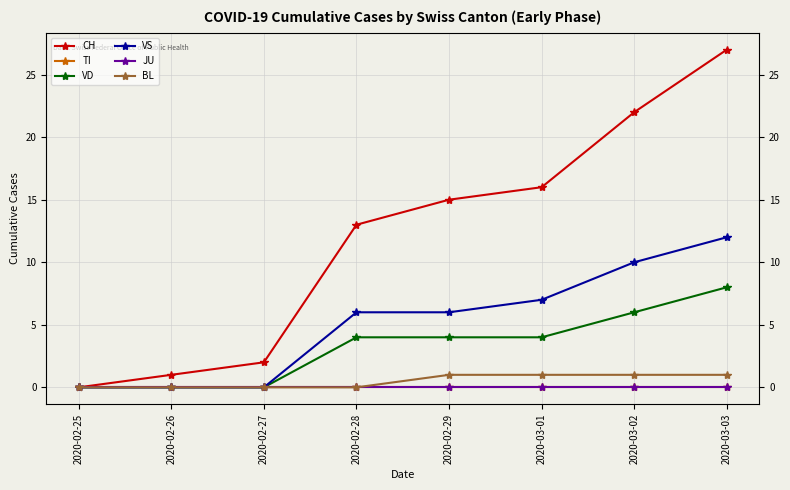

What is the average value of the VD series?

3